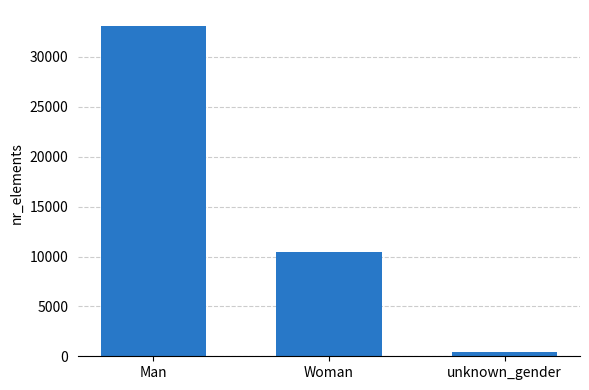

What is the change in value from Man to Woman?

-22632